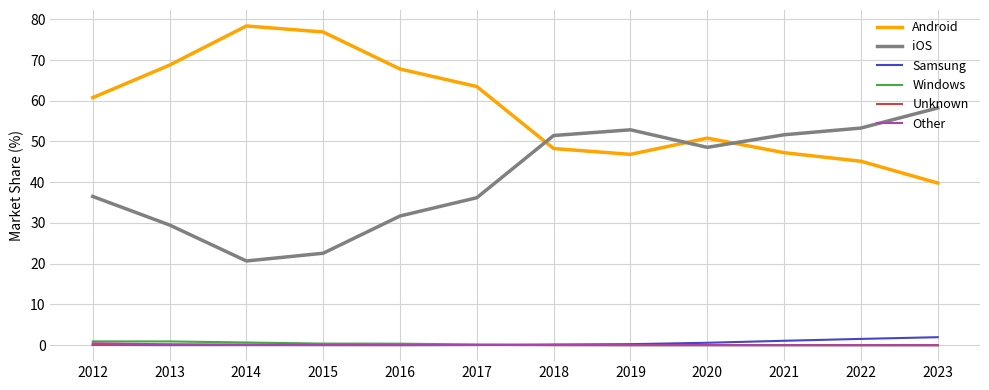

At how many categories does at least one series exceed 23?

12